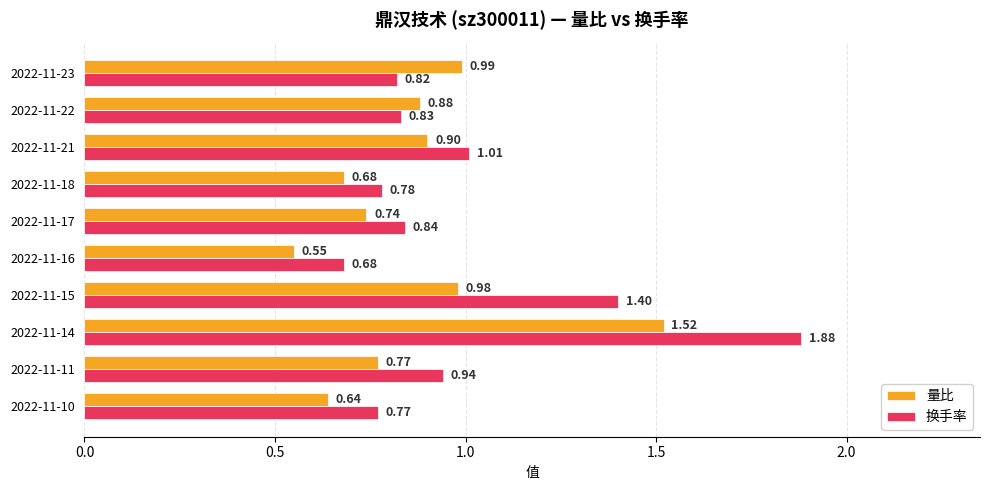

What is the difference between the second highest and minimum values in the 量比 series?

0.4